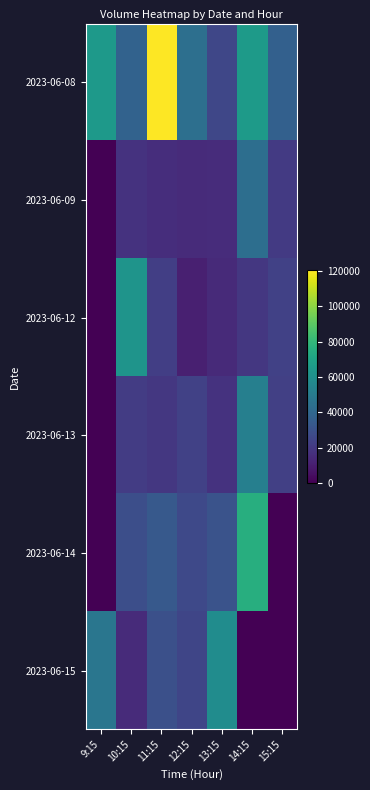

Rank the series by their maximum value, from highest to lowest.

2023-06-08, 2023-06-14, 2023-06-12, 2023-06-15, 2023-06-13, 2023-06-09